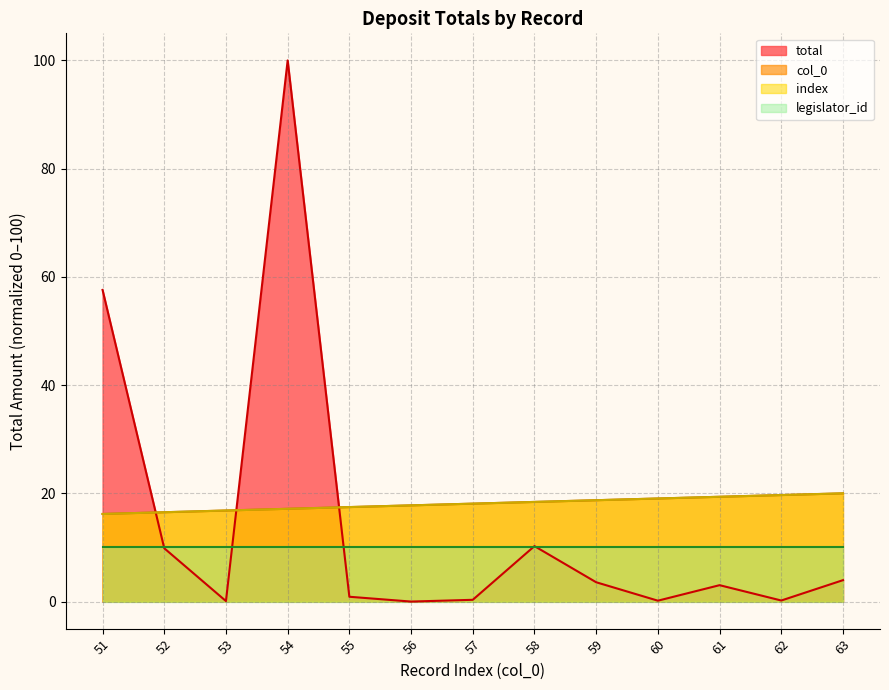

True or false: index and col_0 cross at least once.

False